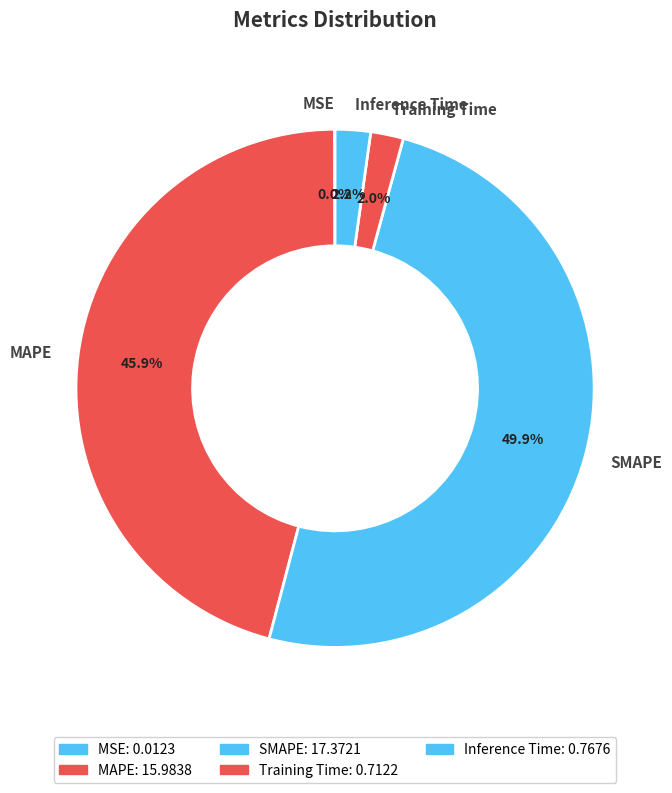

To the nearest percent, what percentage of the pie is MAPE?

46%